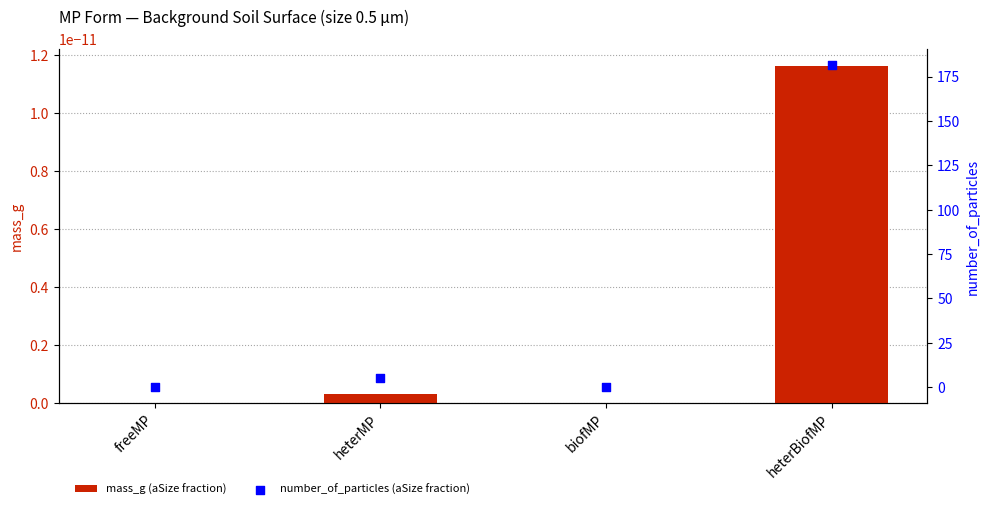

Which series reaches the minimum Y coordinate?

mass_g (aSize fraction)